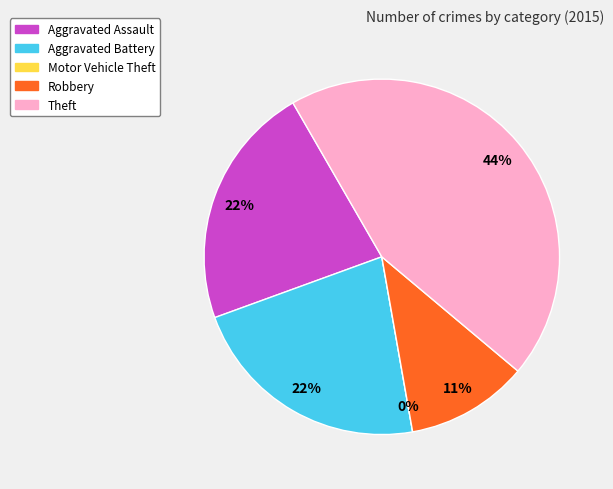

True or false: Robbery accounts for 1% of the total.

False